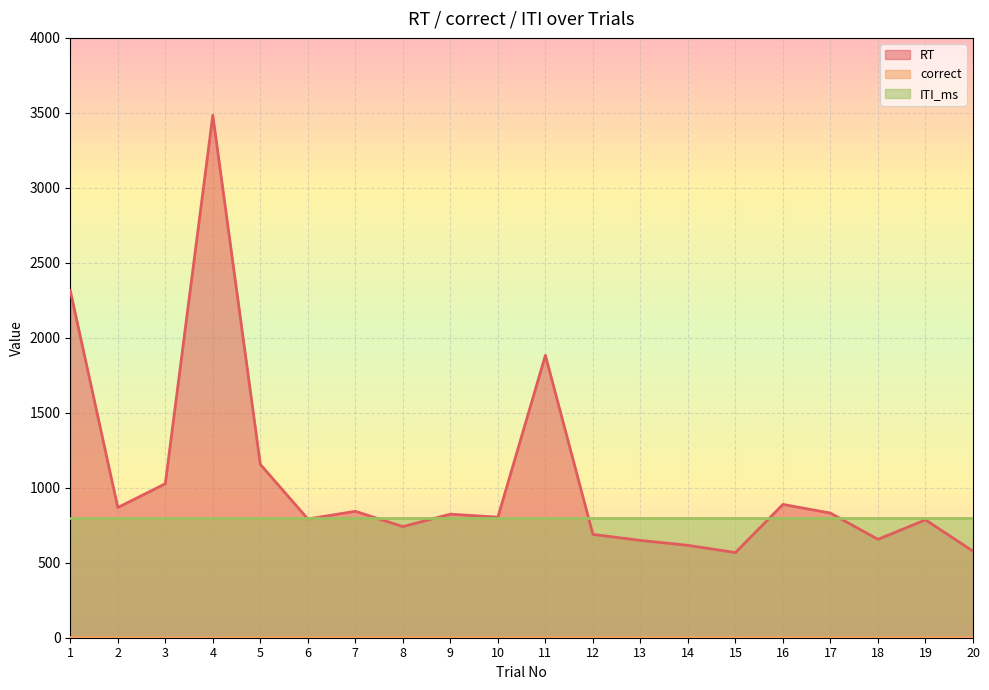

What is the value of the correct point at the 9th from the left?

1